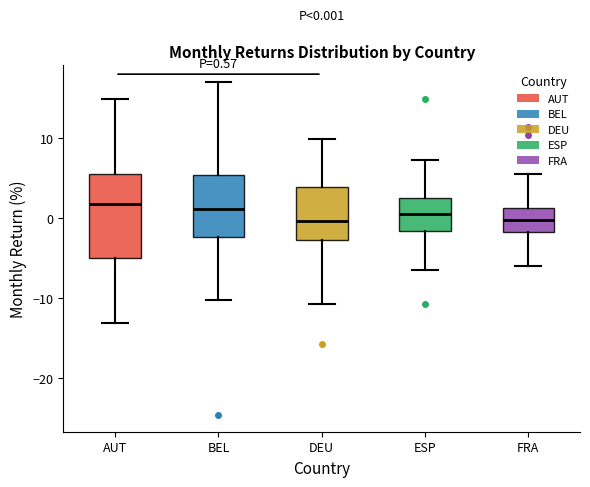

Comparing the boxes themselves (not the whiskers), which one is the tallest?

AUT